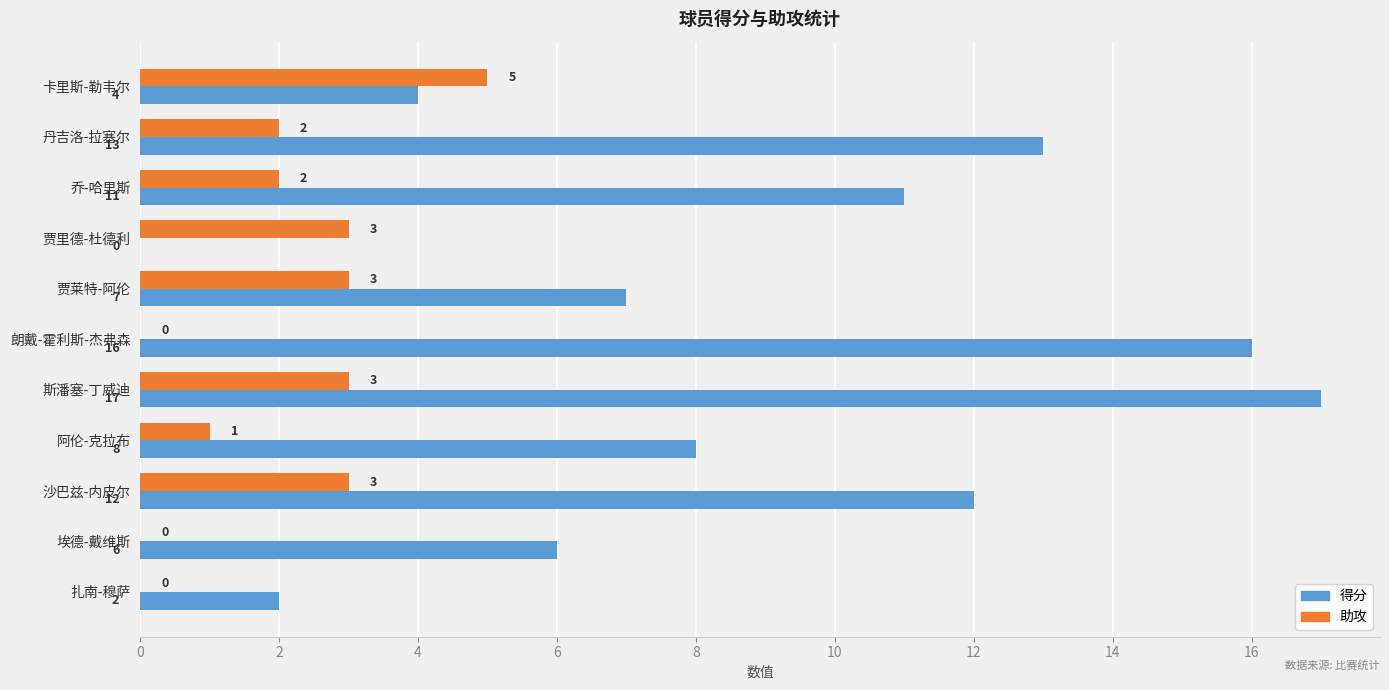

Is the value of 得分 at 朗戴-霍利斯-杰弗森 greater than the value of 助攻 at 斯潘塞-丁威迪?

Yes